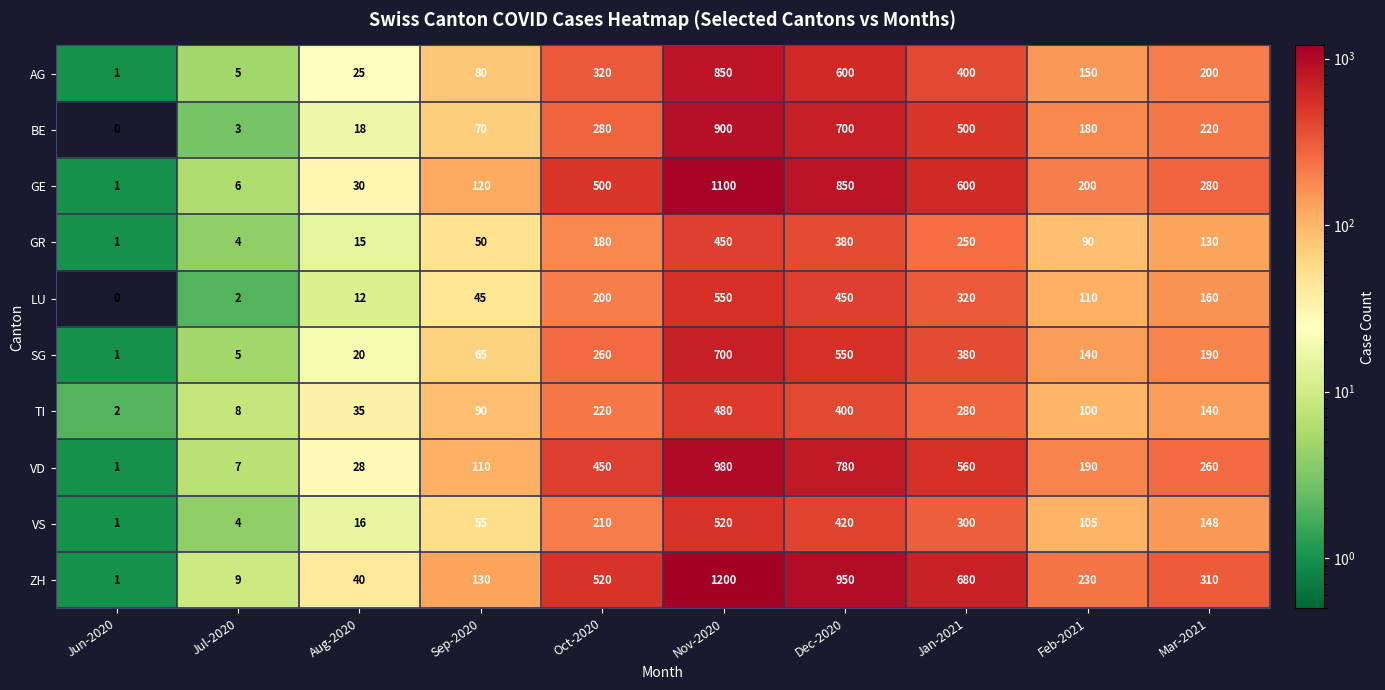

True or false: TI has a value of 146 at Sep-2020.

False